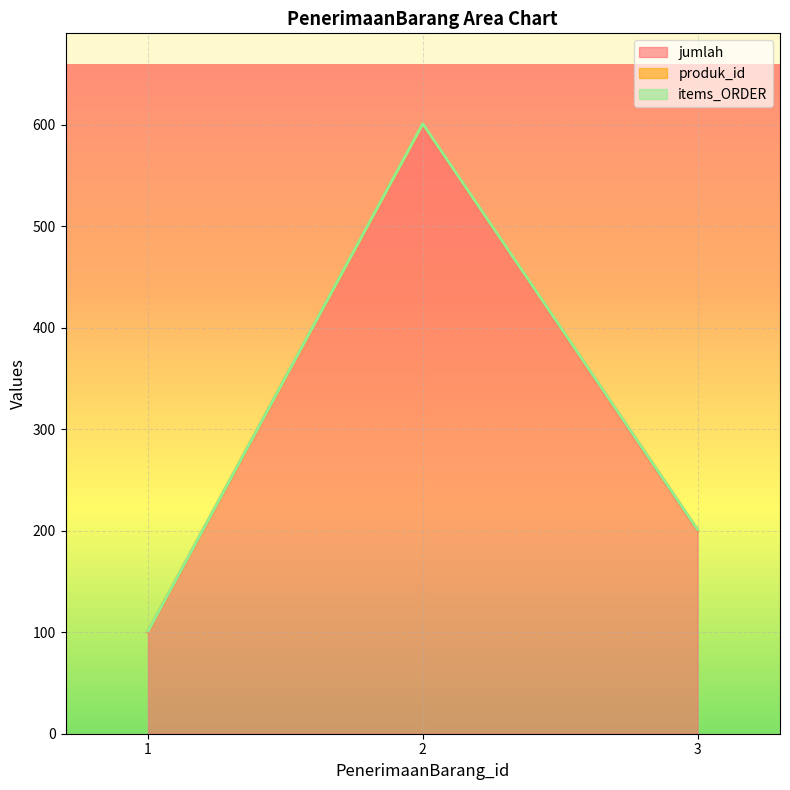

Which series has the widest spread of values?

jumlah